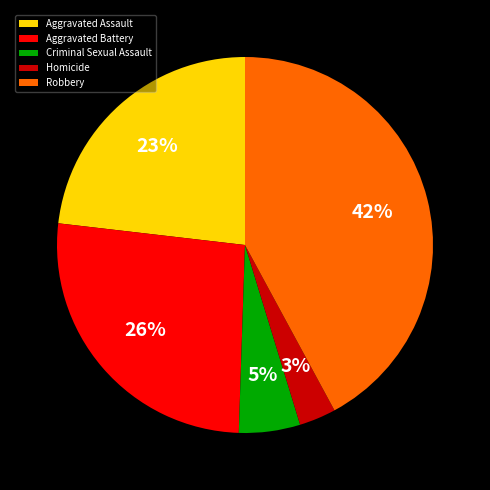

Which has a higher value, Aggravated Battery or Homicide?

Aggravated Battery